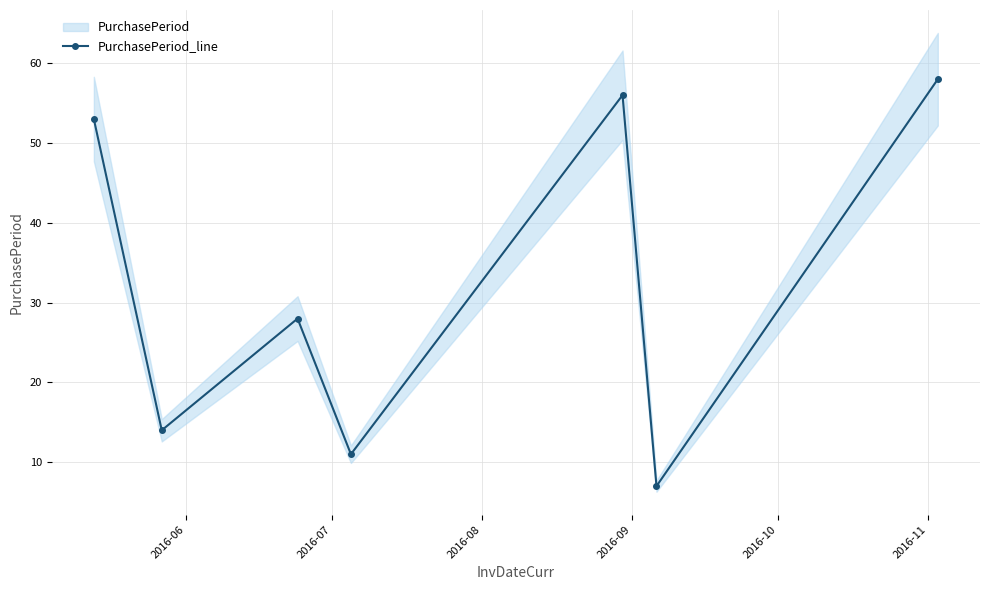

True or false: the data has more than 0 interior local peaks.

True